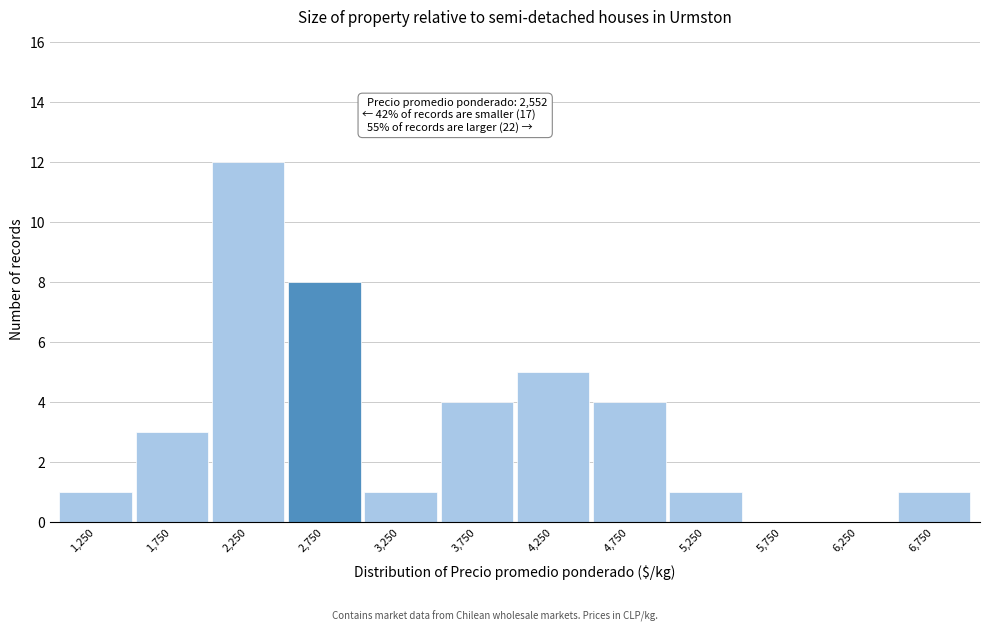

Reading right to left, what are all the values shown in this chart?

6,750=1	6,250=0	5,750=0	5,250=1	4,750=4	4,250=5	3,750=4	3,250=1	2,750=8	2,250=12	1,750=3	1,250=1